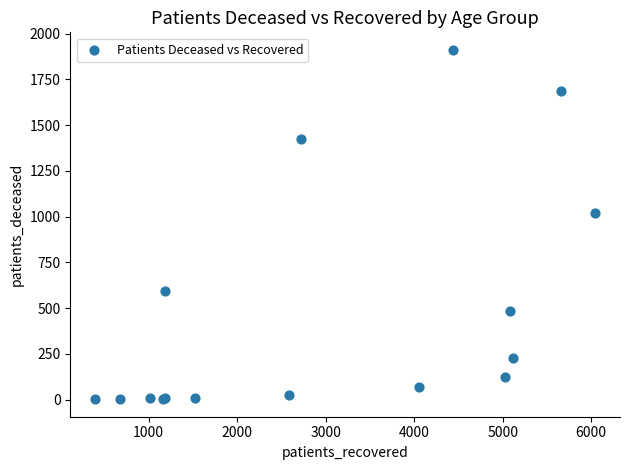

What Y value in the scatter plot is closest to 957?

1022